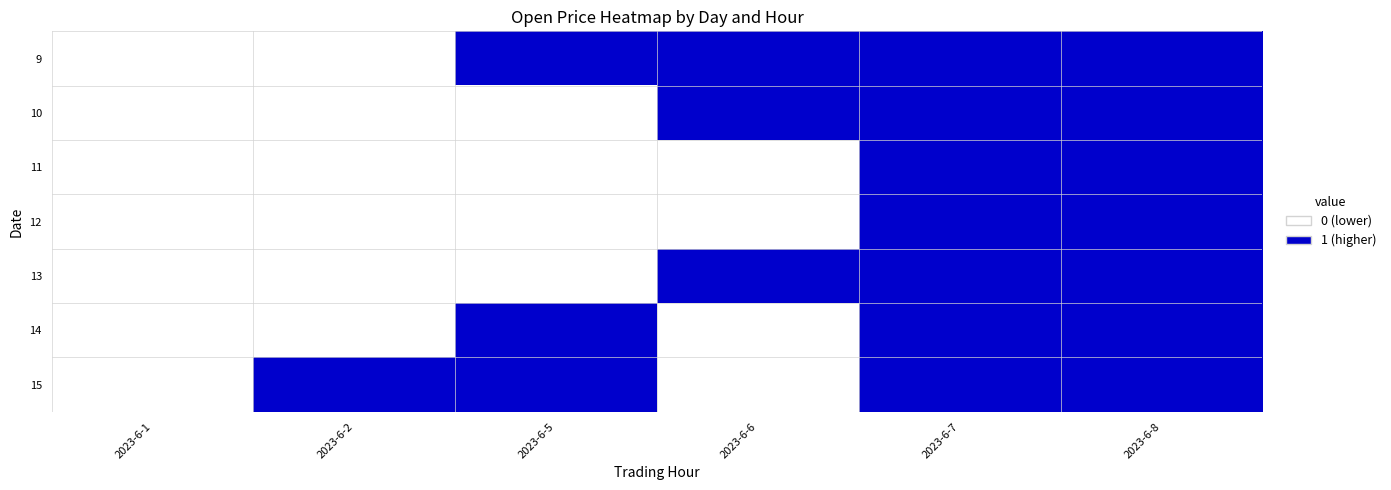

What is the difference between the highest and lowest values at 2023-6-5?

1